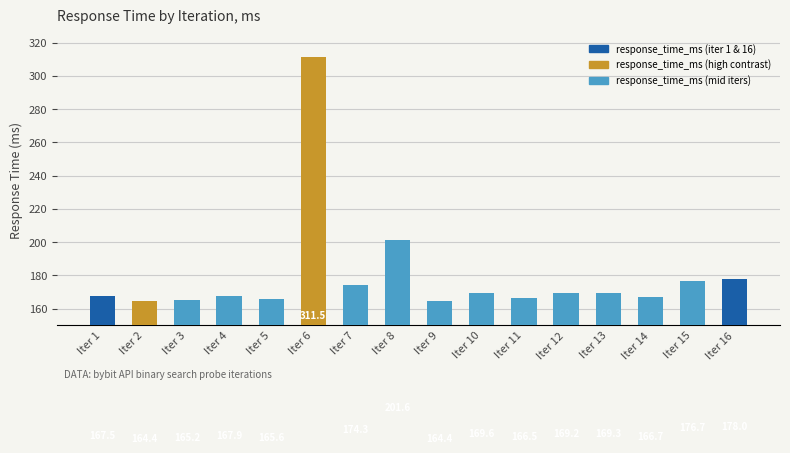

What is the greatest value displayed?

311.5